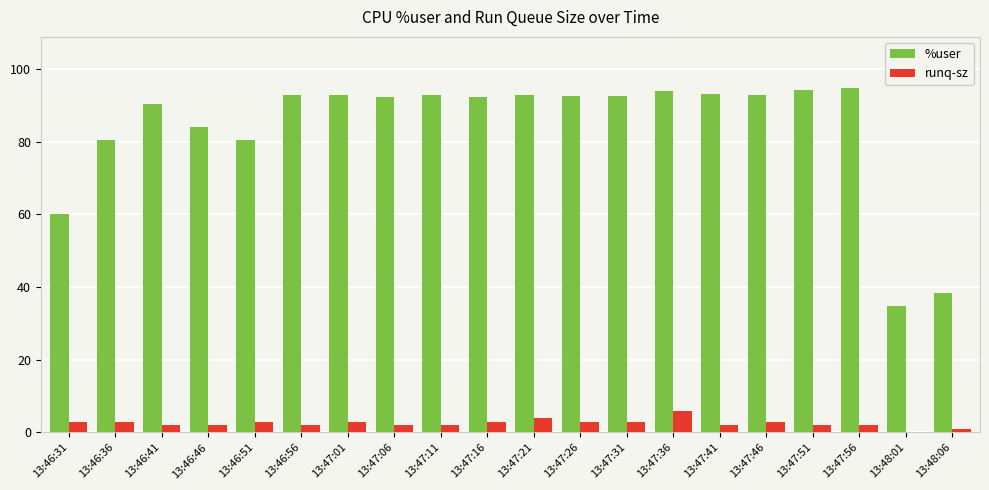

What are all the series names shown in the legend?

%user, runq-sz